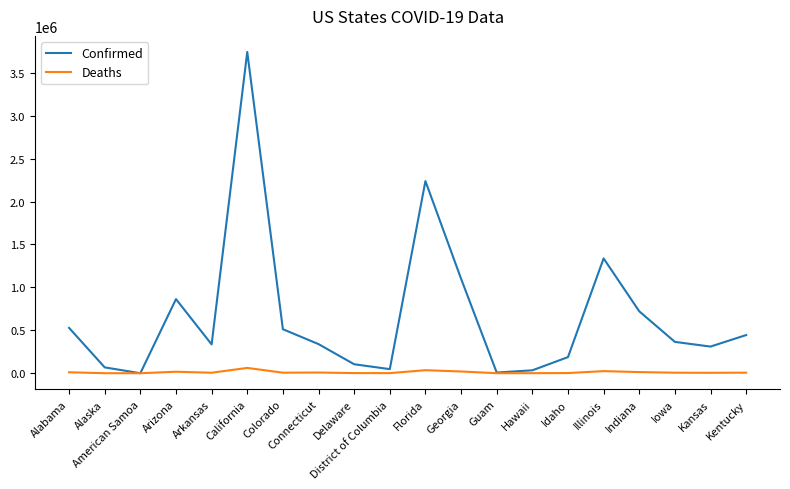

What is the average value of the Deaths series?

11328